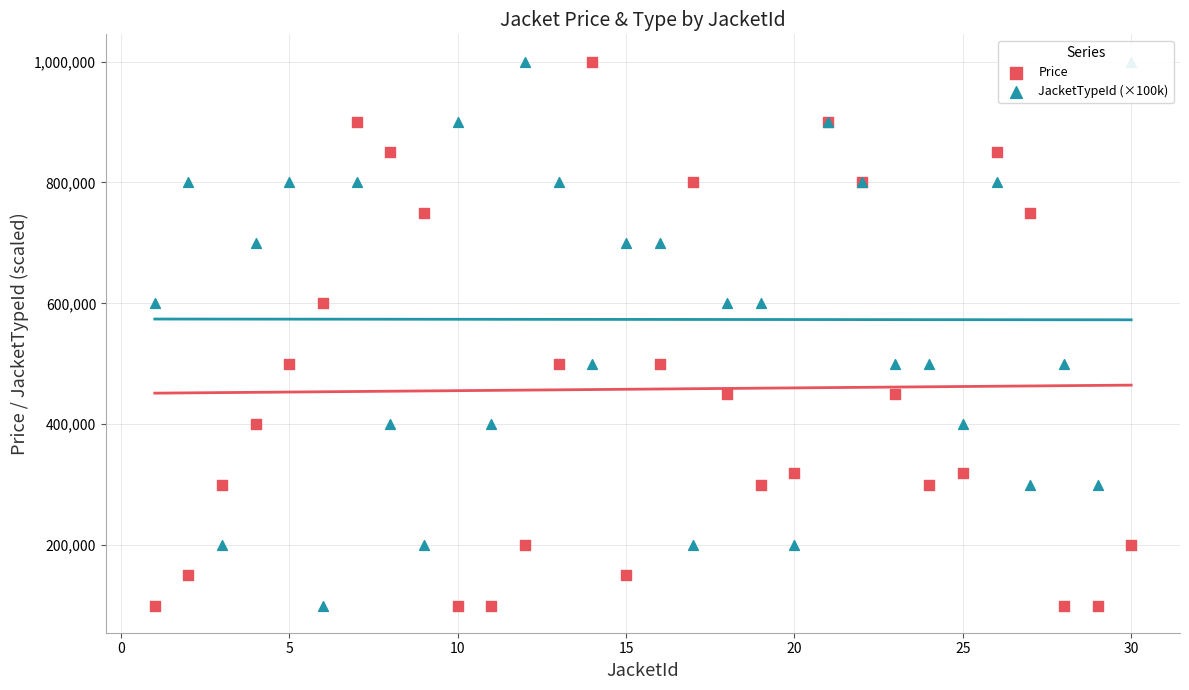

Which series has the largest Y range (max minus min)?

Price